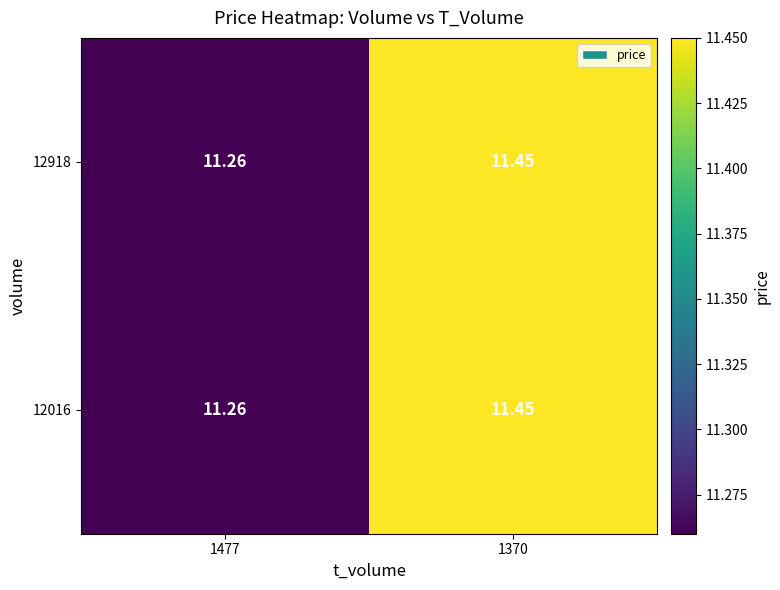

Is the value of 12016 at 1477 greater than the value of 12918 at 1370?

No